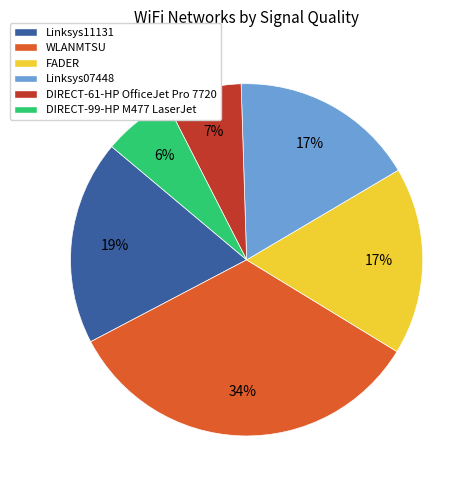

To the nearest percent, what is the combined percentage of Linksys07448 and Linksys11131?

36%